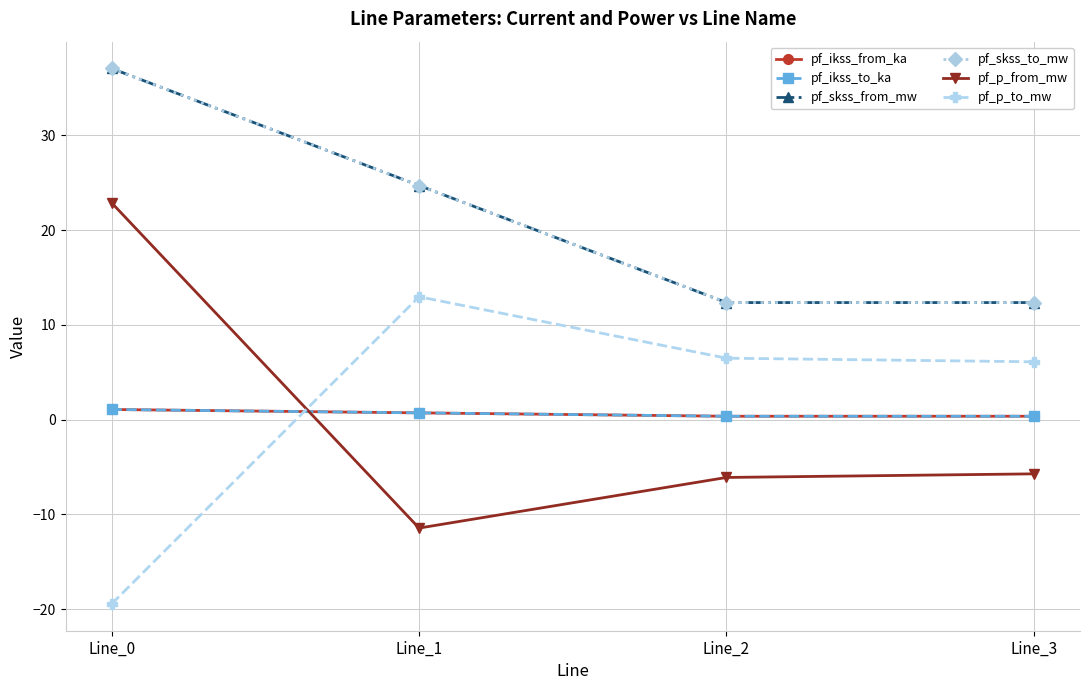

What is the maximum value shown in the chart?

37.1